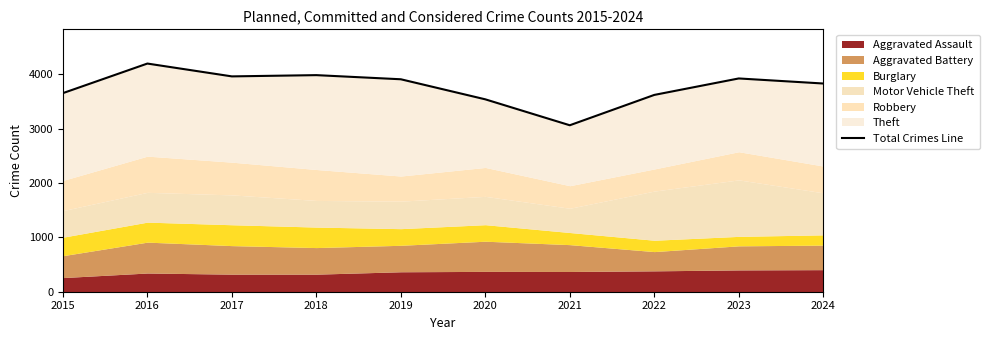

Which label corresponds to the smallest value in the chart?

2021